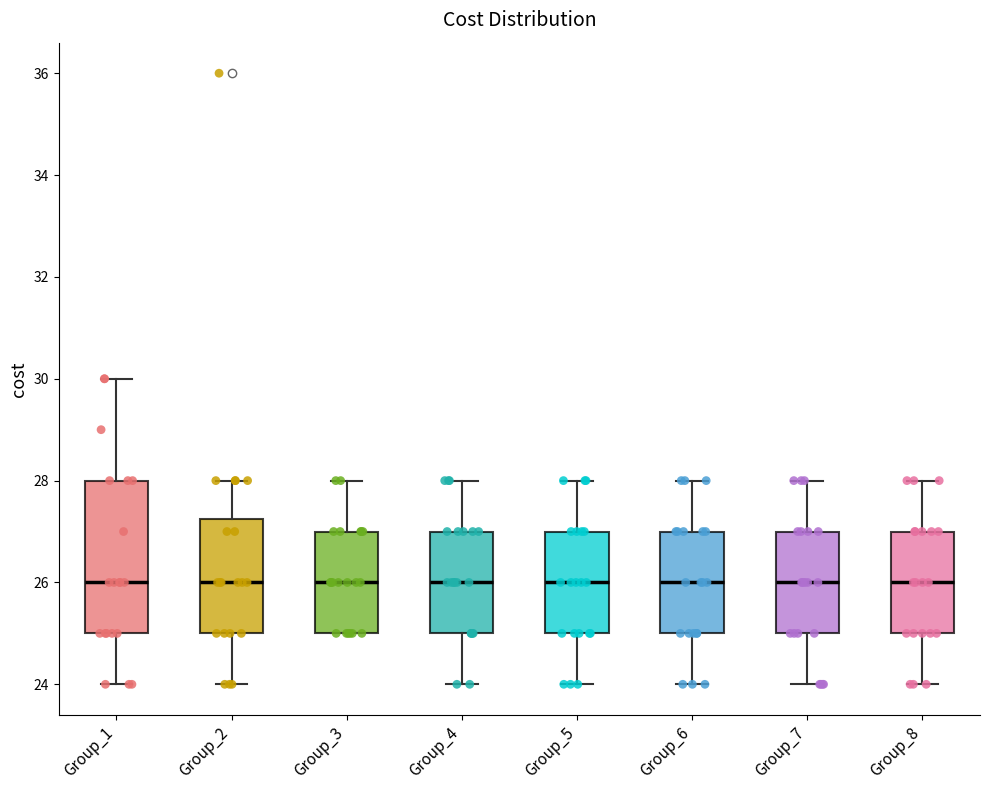

Comparing the boxes themselves (not the whiskers), which one is the tallest?

Group_1